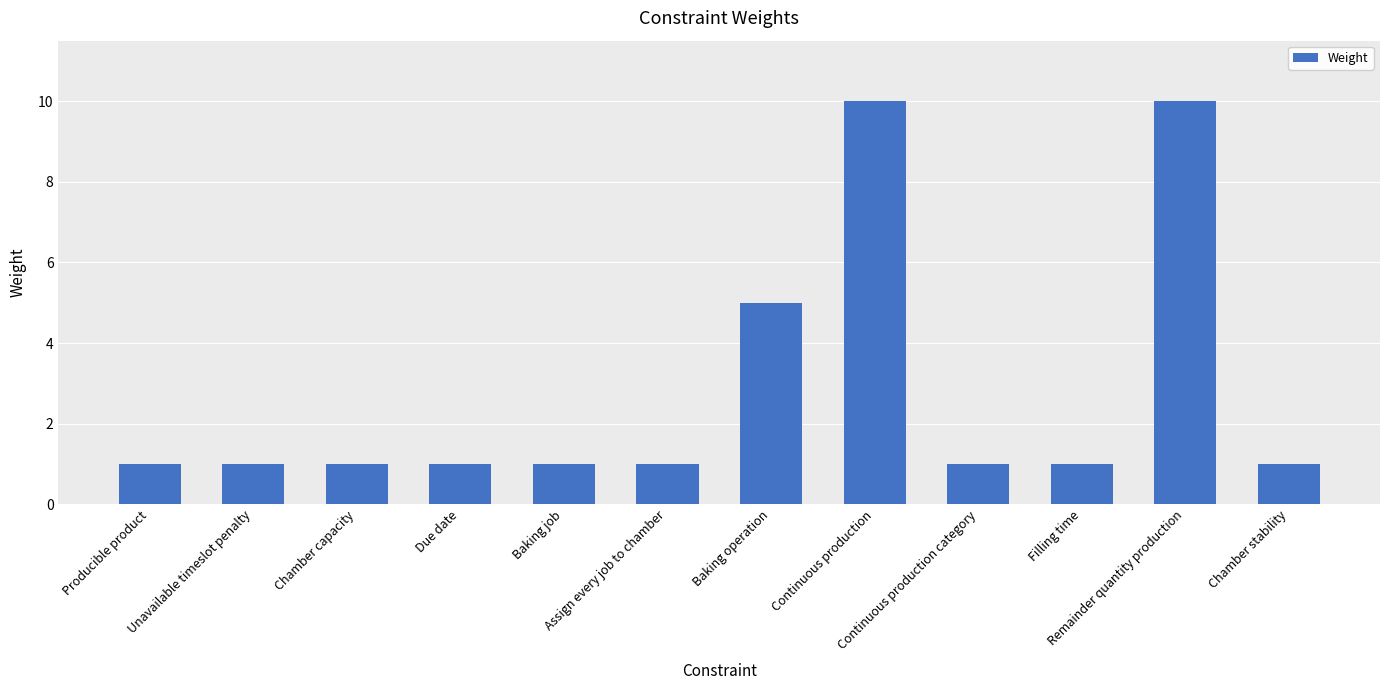

What is the maximum value shown in the chart?

10